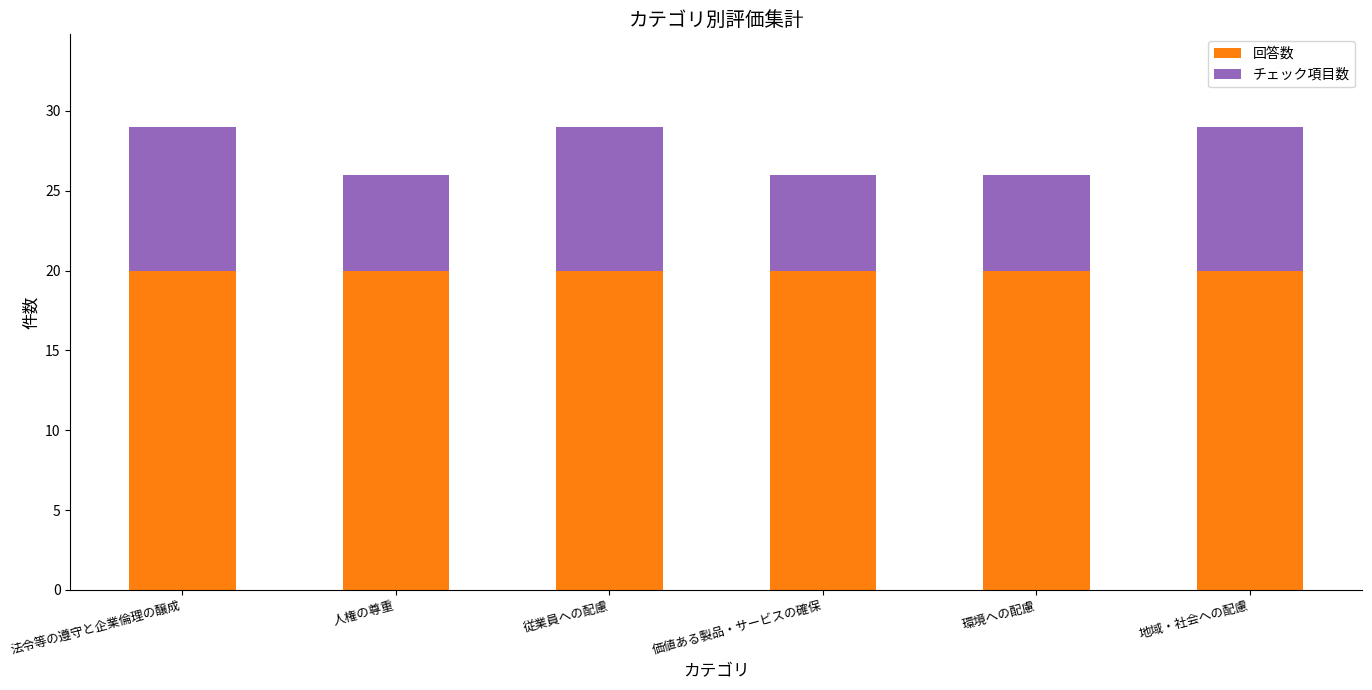

What is the maximum value for 回答数?

20